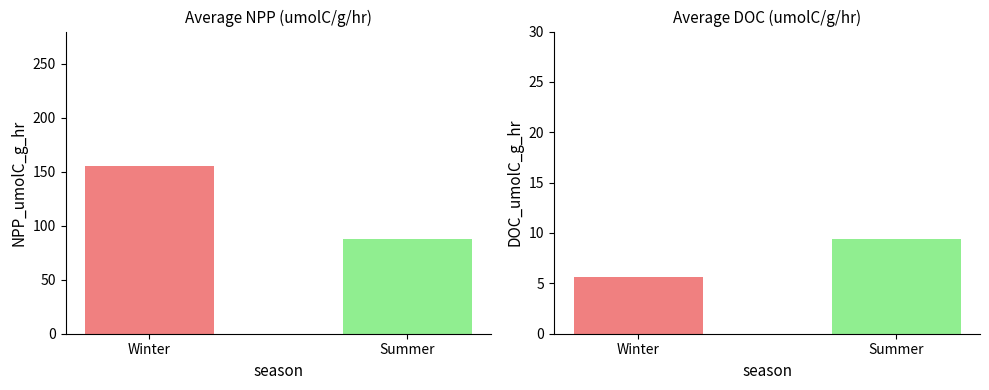

Does the chart contain any negative values?

No